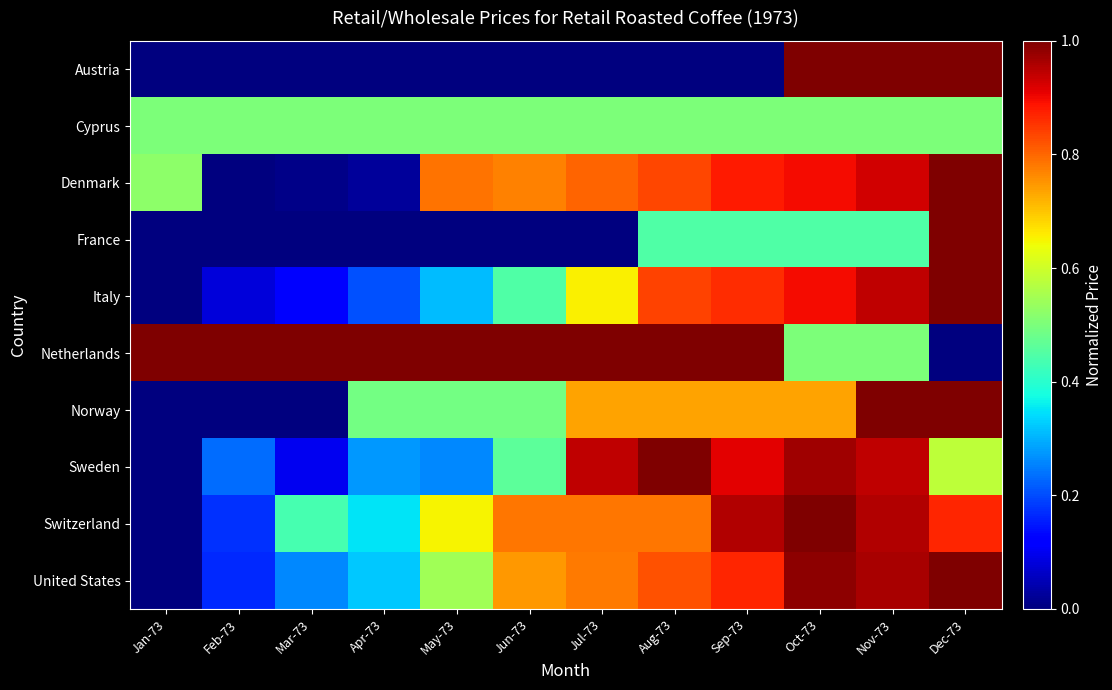

At Feb-73, list the series in order from smallest to largest.

Austria, Denmark, France, Norway, Italy, United States, Switzerland, Sweden, Cyprus, Netherlands